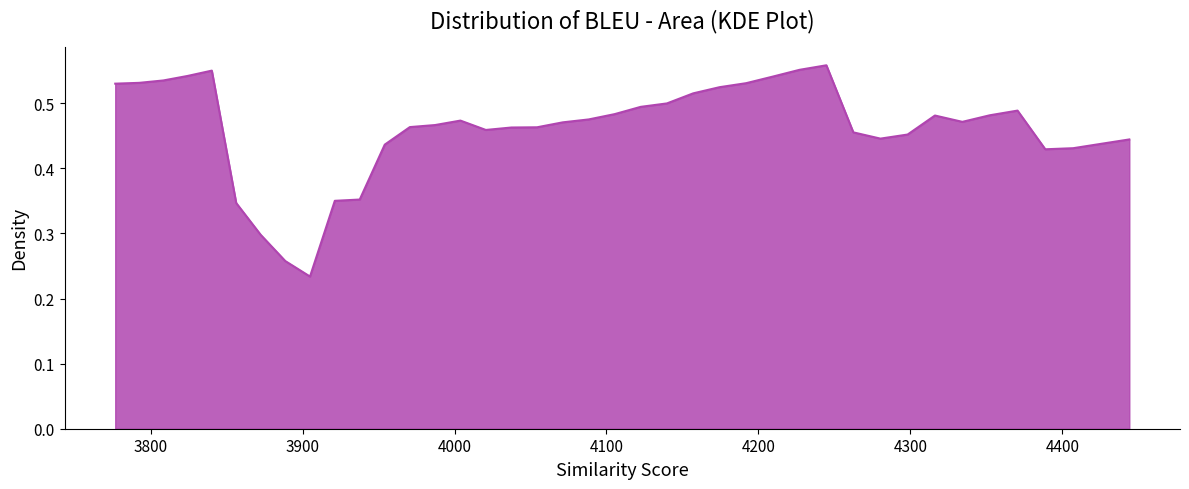

Does the chart display data point markers on the line(s)?

No